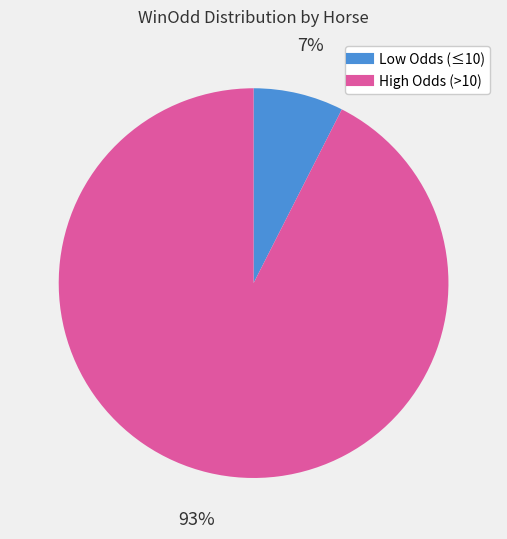

To the nearest percent, what is the average slice percentage?

50%